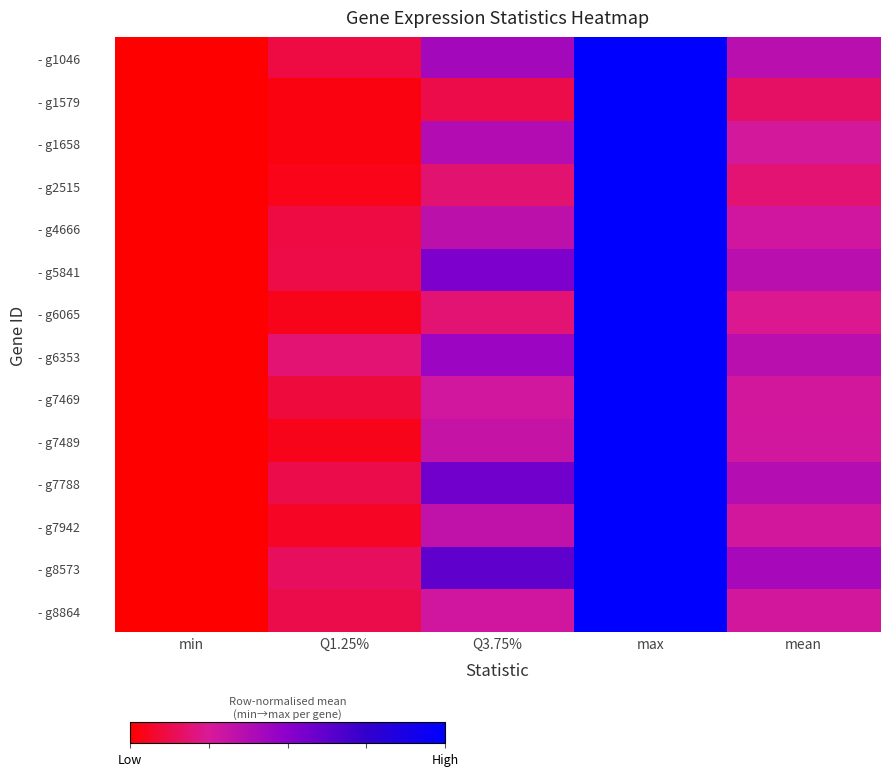

List the series in order of their peak value, highest first.

- g1046, - g1579, - g1658, - g2515, - g4666, - g5841, - g6065, - g6353, - g7469, - g7489, - g7788, - g7942, - g8573, - g8864